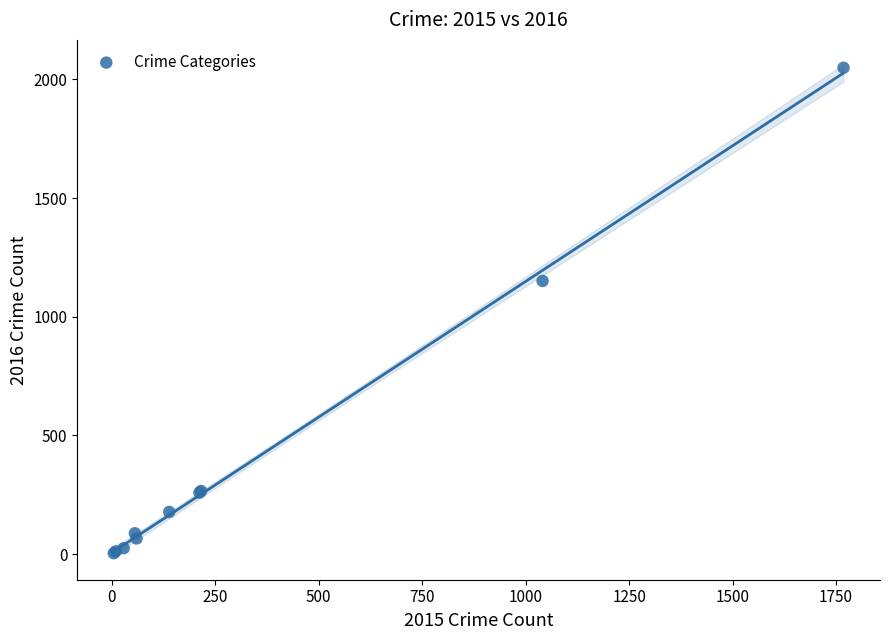

What Y value in the scatter plot is closest to 1026?

1151